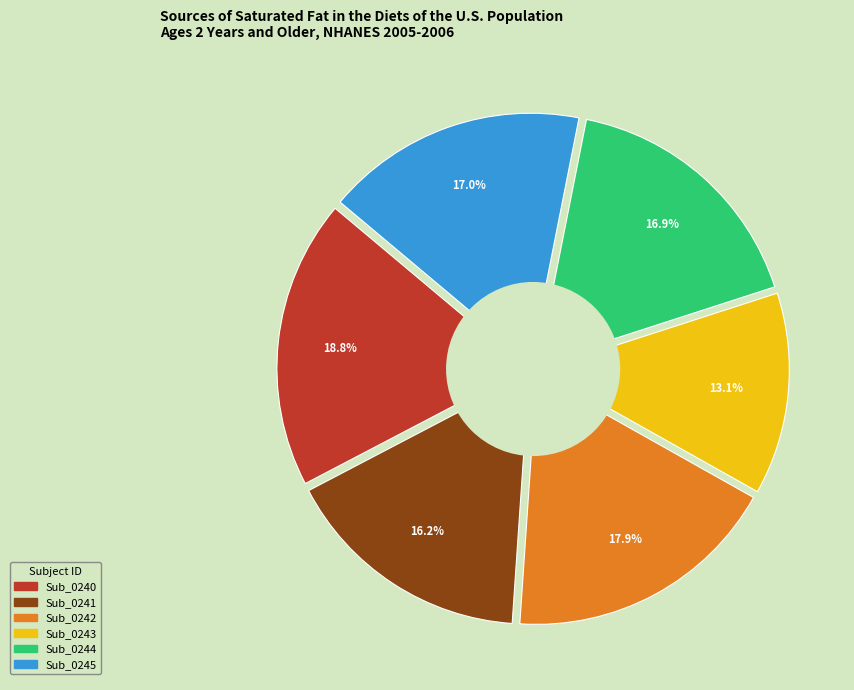

Between Sub_0240 and Sub_0243, which is larger?

Sub_0240